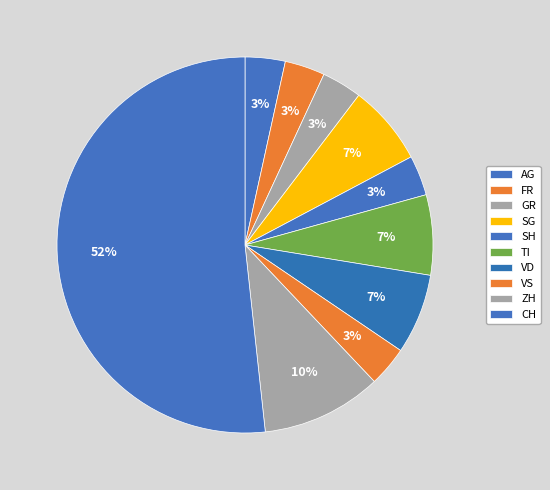

What portion of the pie excludes AG?

96.6%